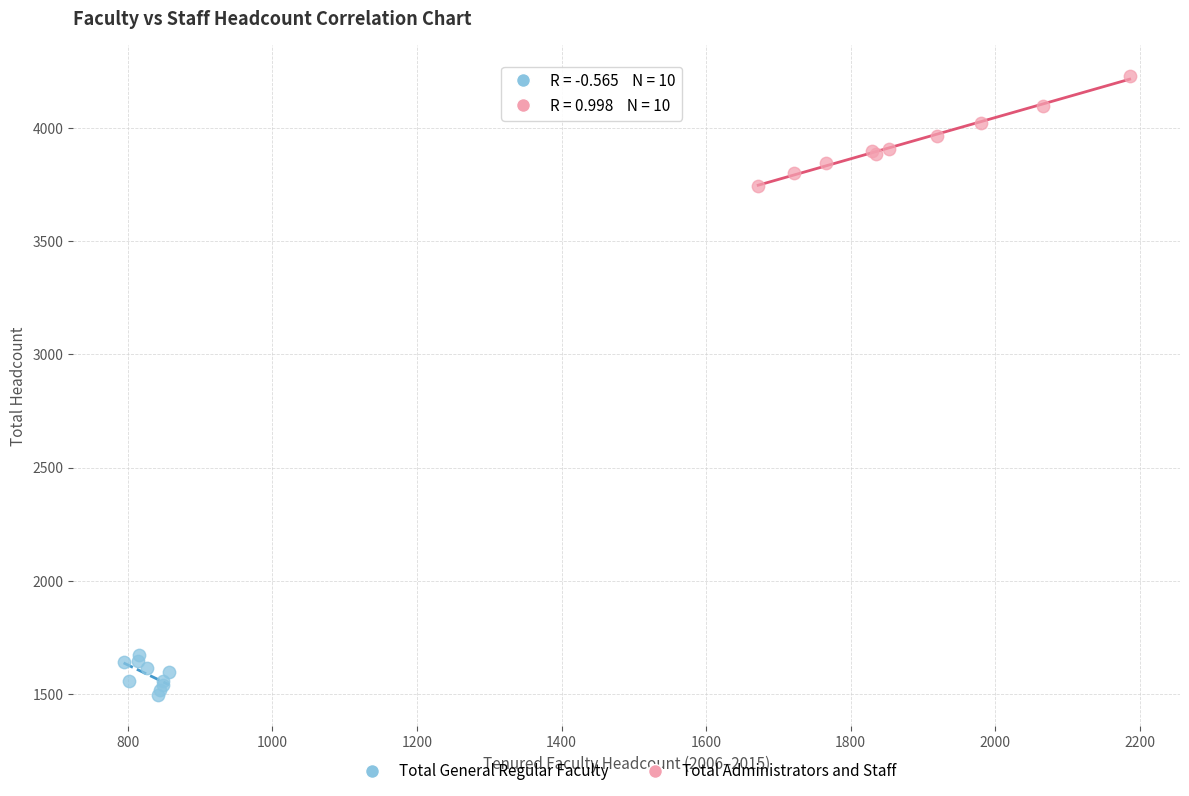

Which series reaches the maximum Y coordinate?

Total Administrators and Staff